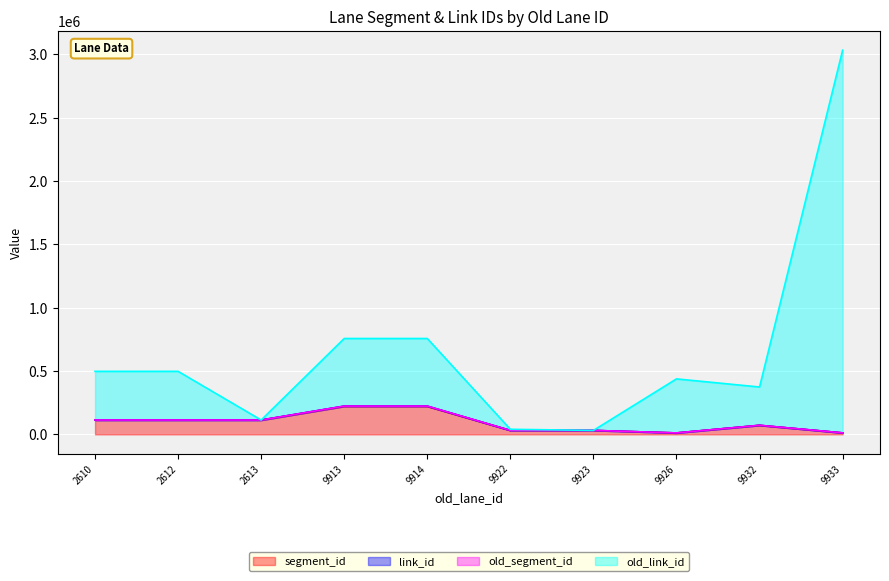

How many interior local valleys does the link_id series have?

1